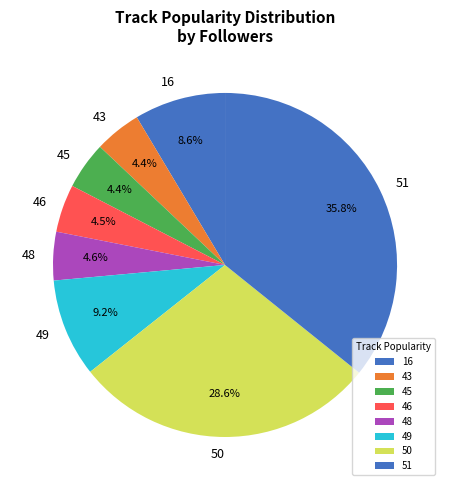

Which slice is the largest?

51